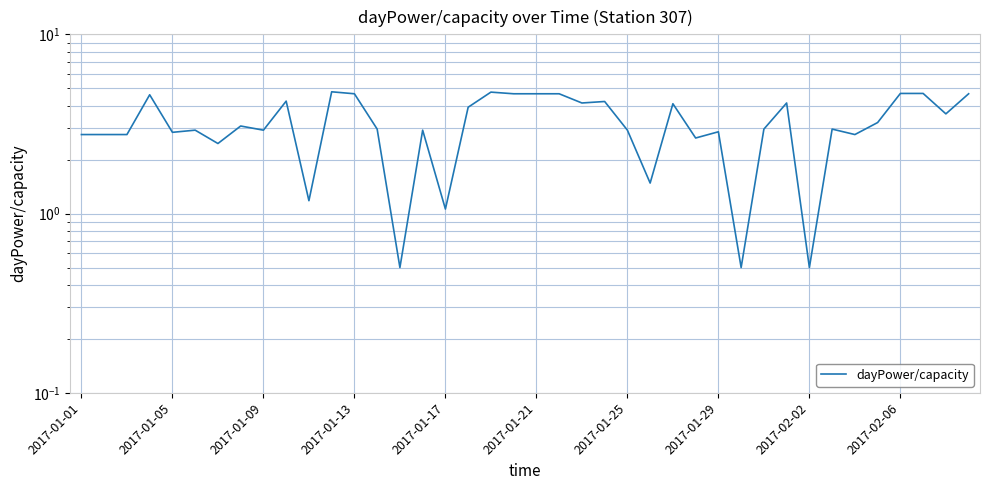

Rank the categories by value from highest to lowest.

11, 18, 36, 37, 12, 19, 20, 21, 39, 2017-01-13, 2017-02-06, 23, 22, 31, 26, 17, 38, 35, 2017-01-29, 13, 30, 33, 2017-01-21, 2017-02-02, 15, 24, 28, 2017-01-17, 2017-01-01, 2017-01-05, 2017-01-09, 34, 27, 2017-01-25, 25, 10, 16, 14, 29, 32